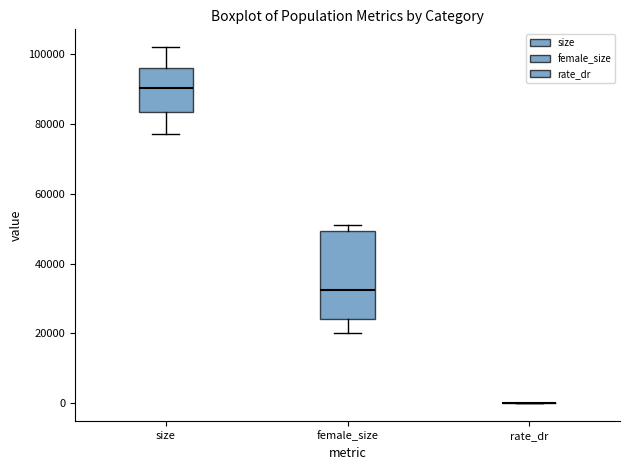

Reading left to right, transcribe this box plot: for each box, give where its median line is, the range the box spans, and where its two whiskers end, as read against the y-axis. The values are not printed on the chart, so give them approximately, as read against the axis.

size: median 90000, box 84000 to 96000, whiskers 78000 to 102000
female_size: median 32000, box 24000 to 50000, whiskers 20000 to 50000 (just above the box's upper edge)
rate_dr: box collapsed to a line at 0, whiskers 0 to 0